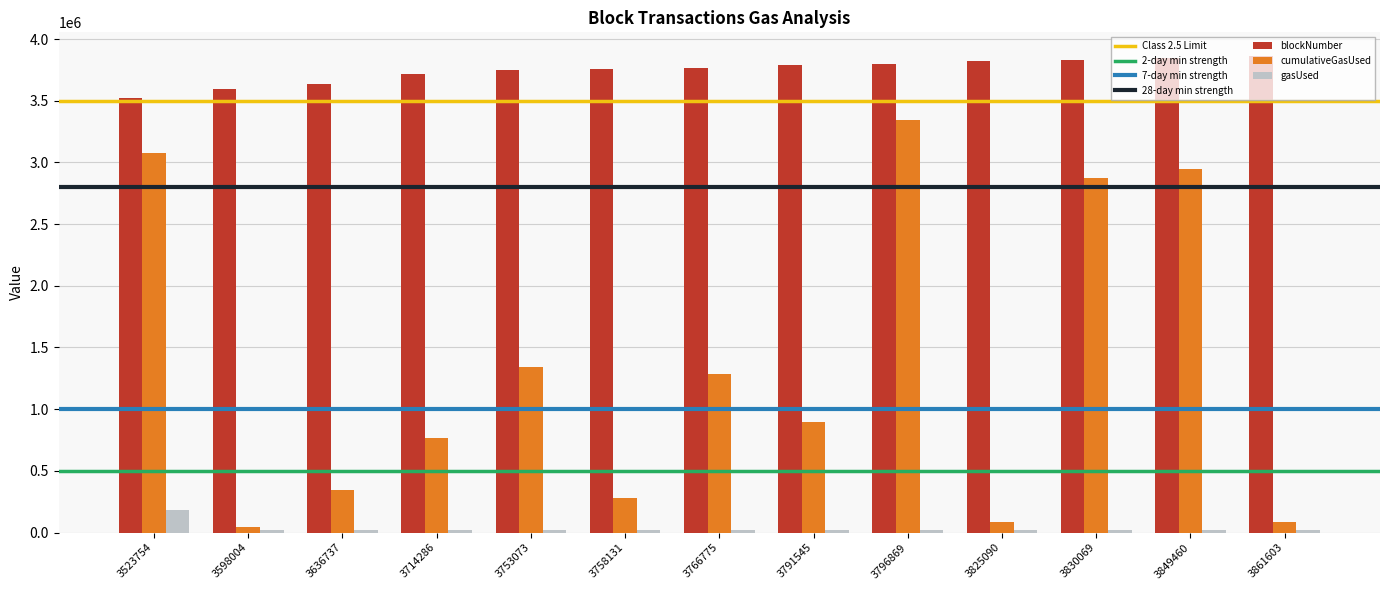

What is the highest value of the gasUsed series?

182055